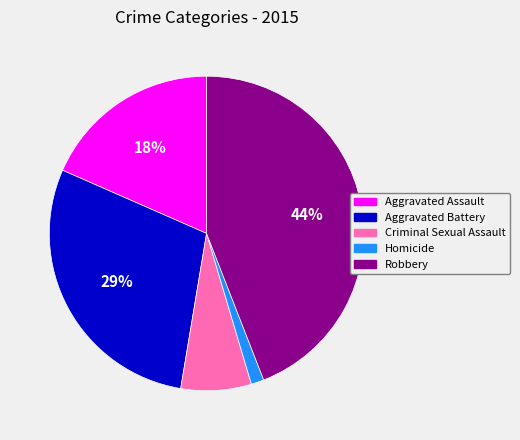

What is the smallest slice in the pie chart?

Homicide